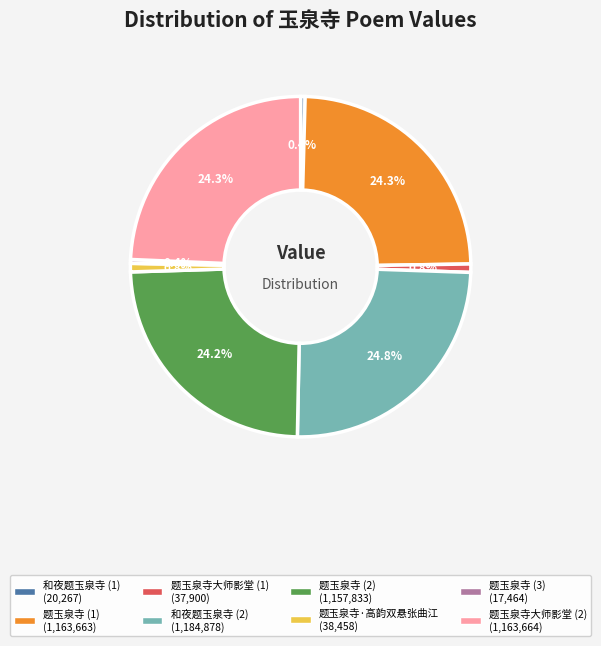

How many segments does this pie chart have?

8